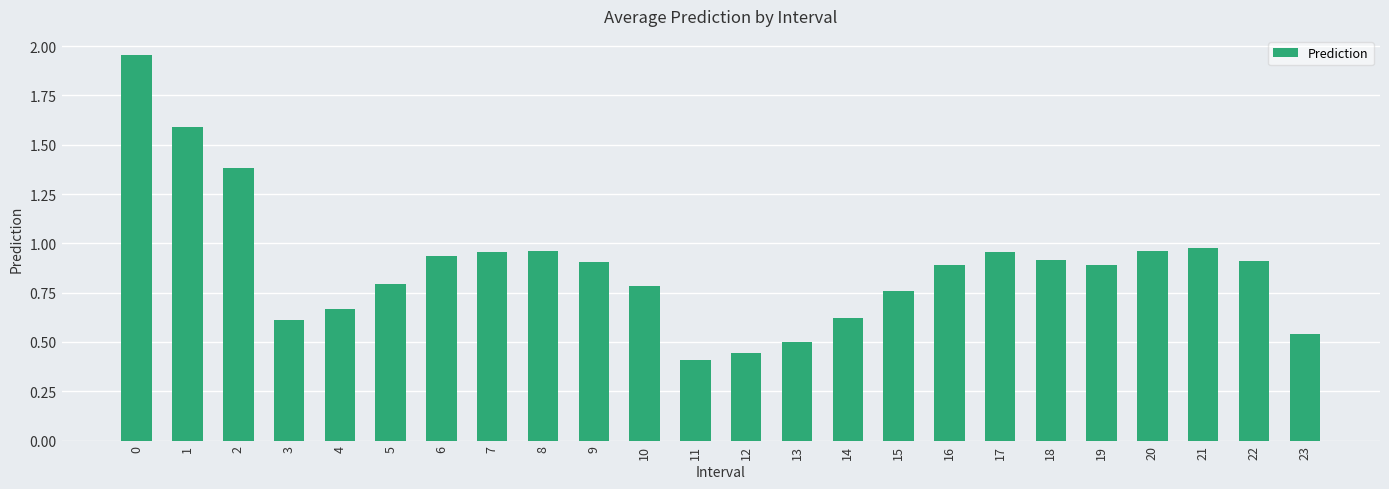

Which has a higher value, 8 or 16?

8